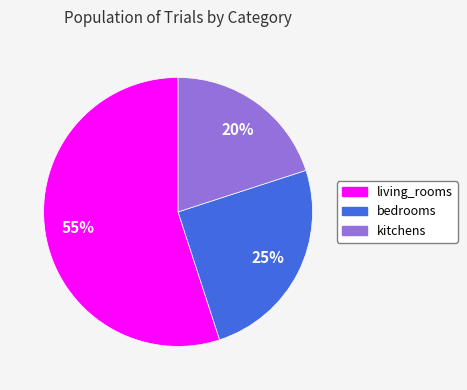

Which slice is the smallest?

kitchens